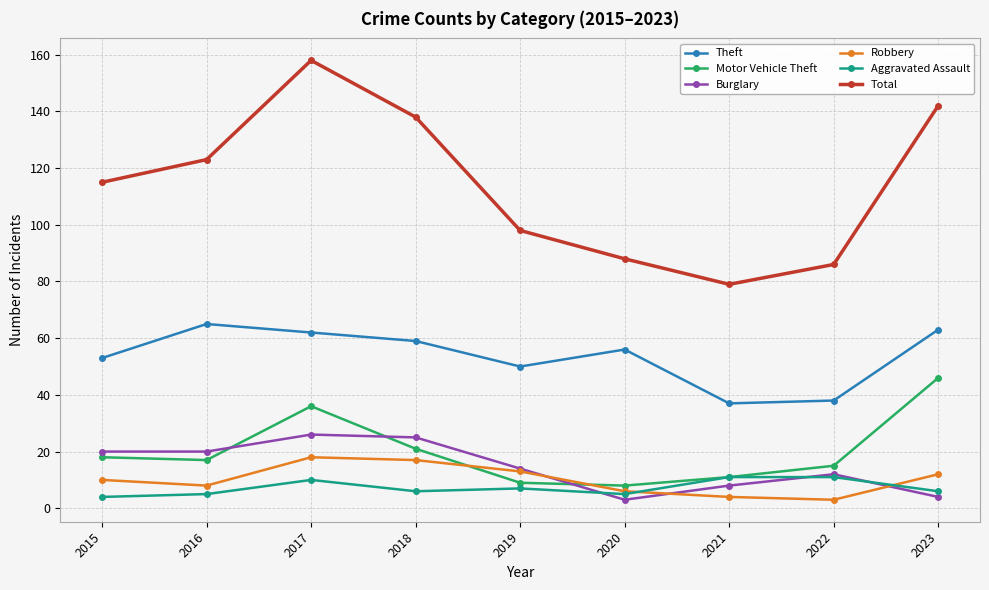

What is the difference between the highest and lowest values at 2019?

91